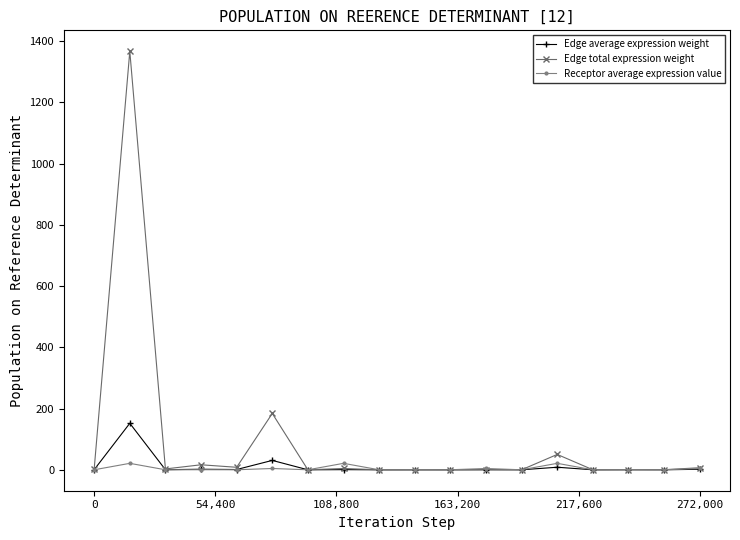

Which series has the largest range (max minus min)?

Edge total expression weight